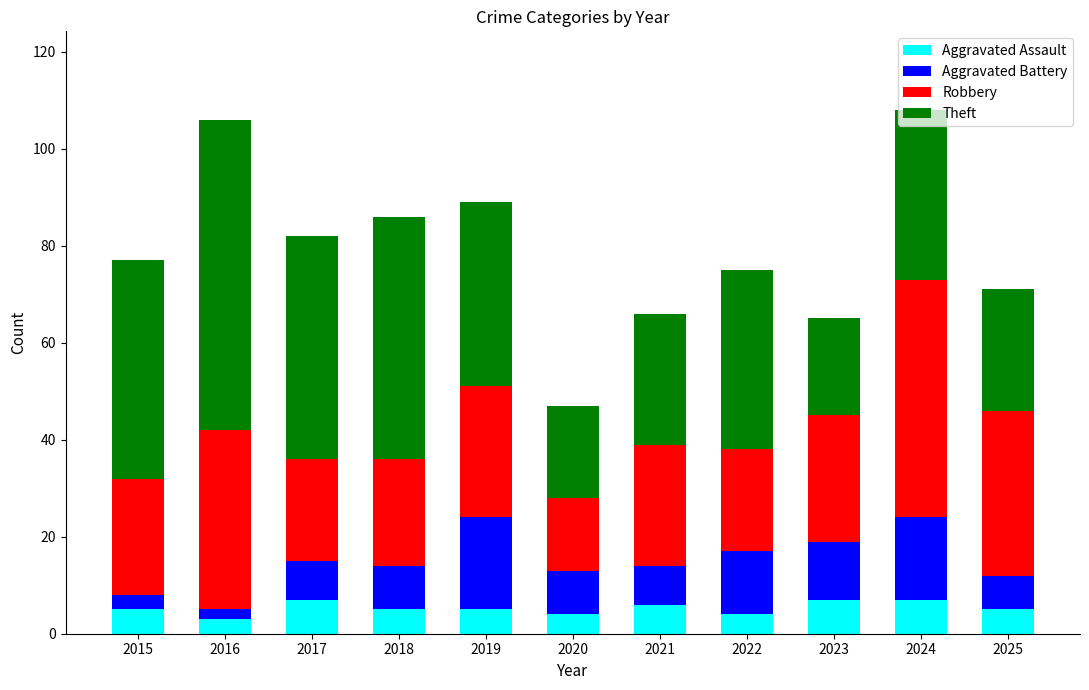

What is the difference between the second highest and second lowest values in the Aggravated Assault series?

3